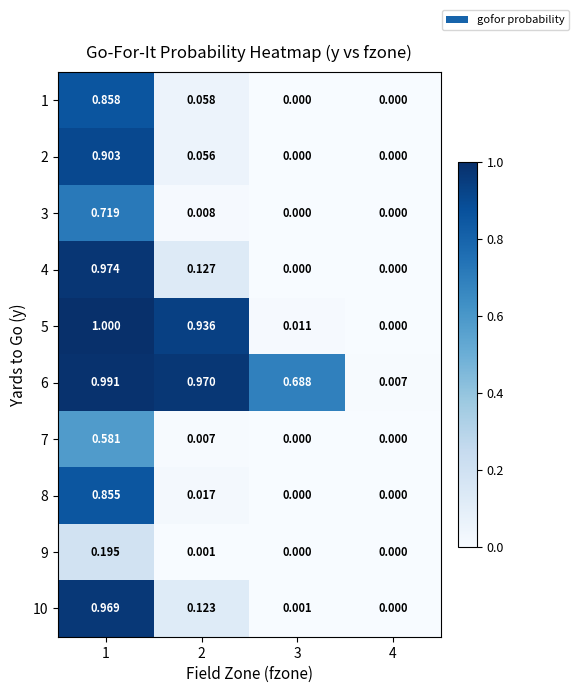

How many series are shown in this chart?

10